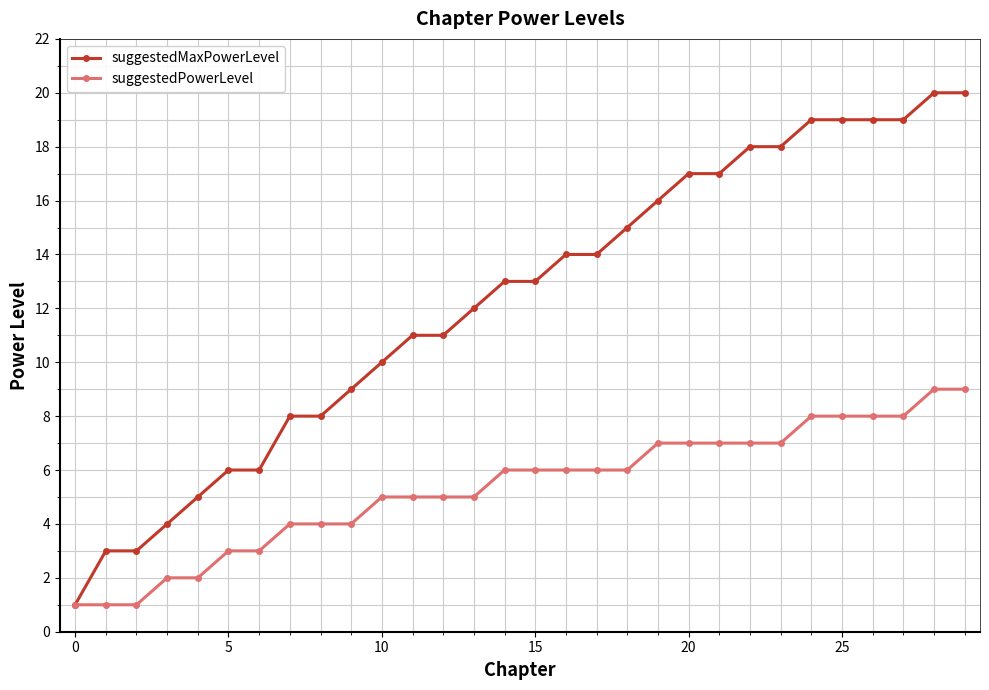

Which series has the largest range (max minus min)?

suggestedMaxPowerLevel